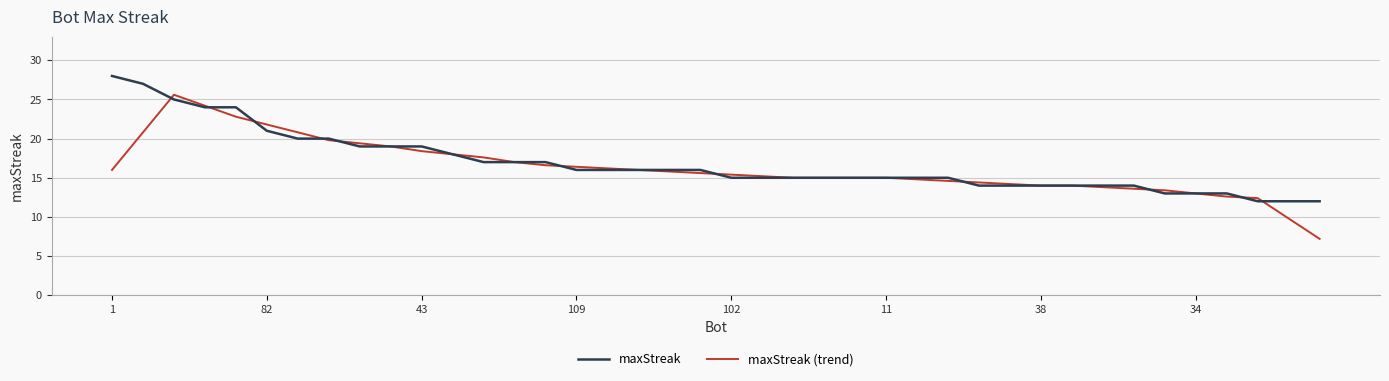

Rank the series by their maximum value, from highest to lowest.

maxStreak, maxStreak (trend)